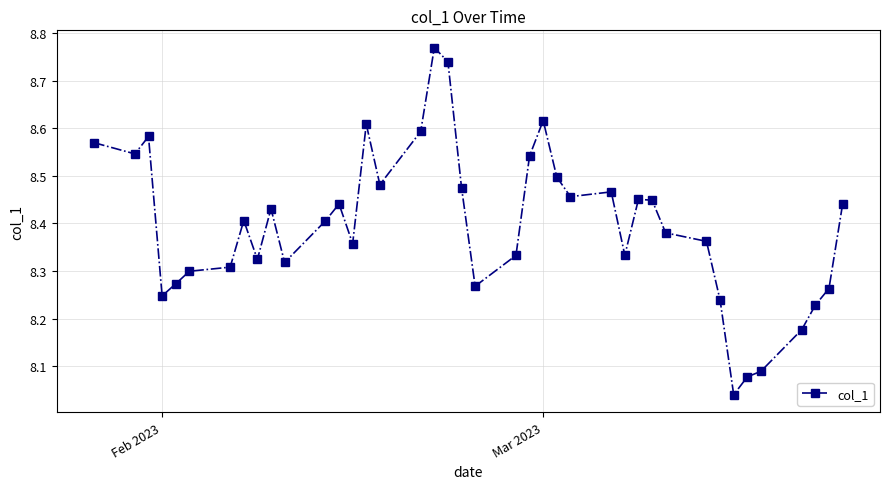

True or false: the data has more than 2 interior local peaks.

True